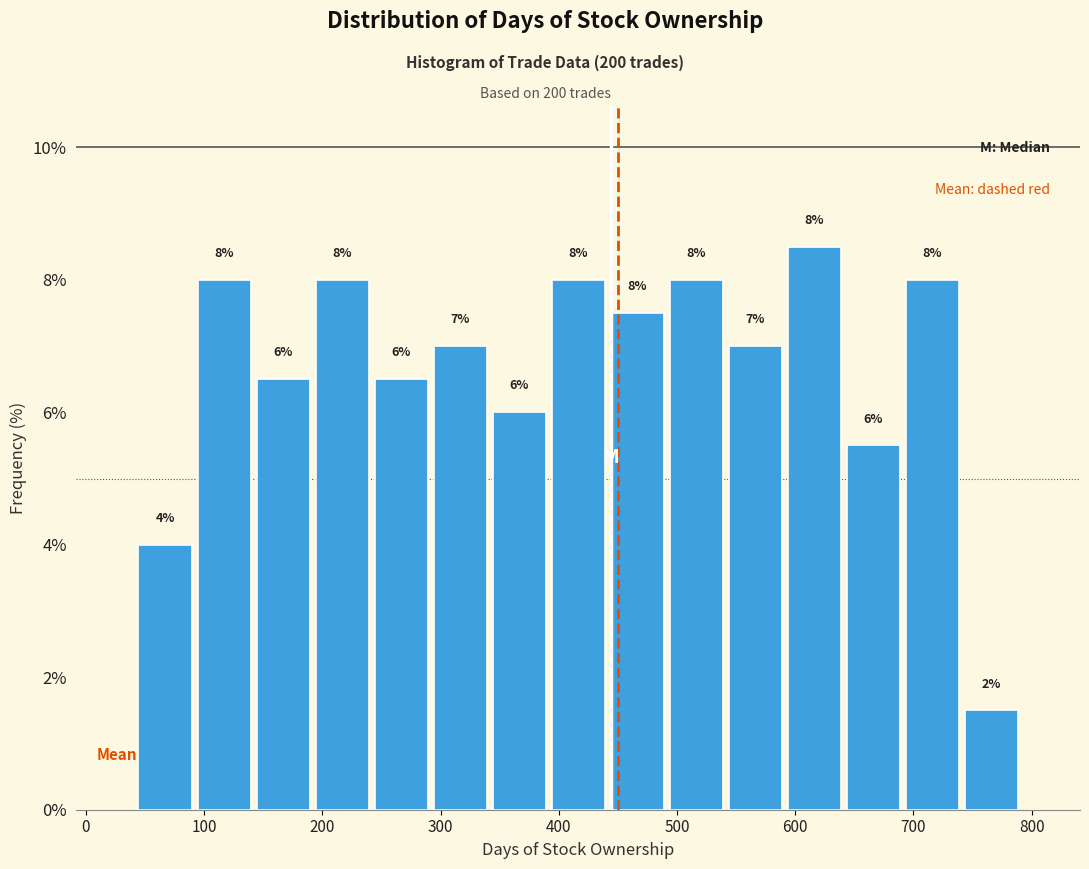

Over which range of the x-axis is the bar tallest?

590 to 640